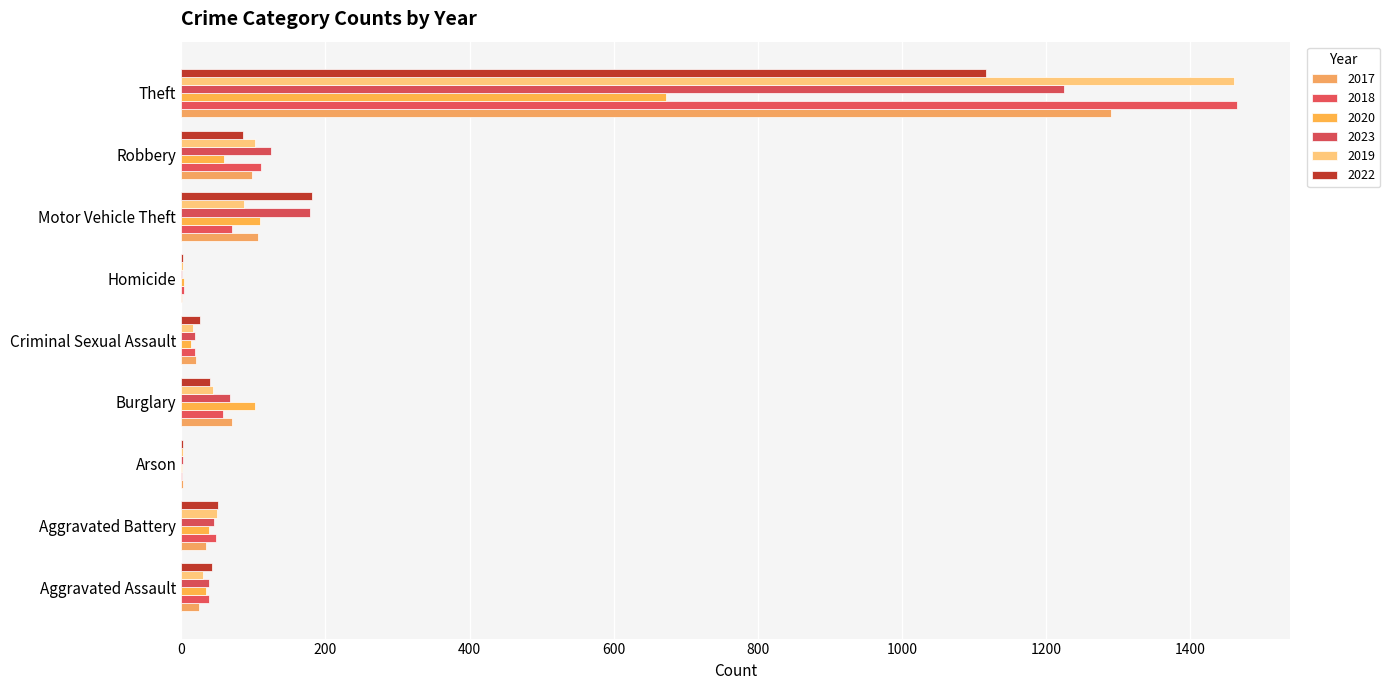

Where is 2018 nearest to the value 733?

Robbery